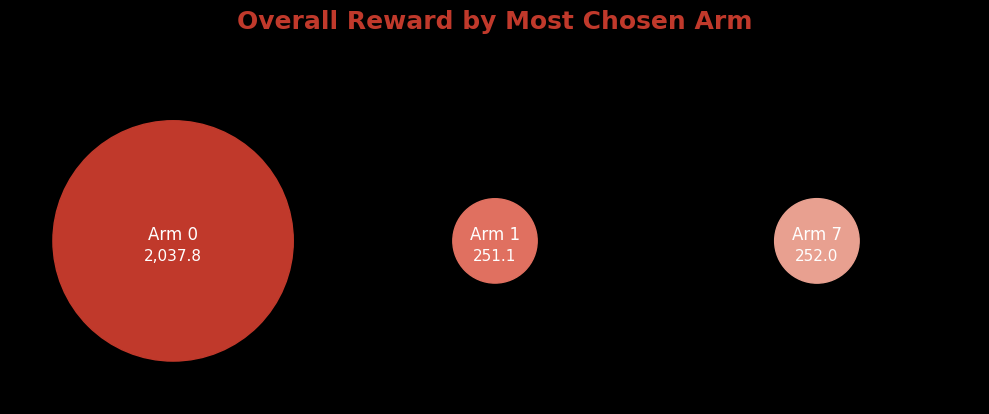

True or false: 0 accounts for 21% of the total.

False